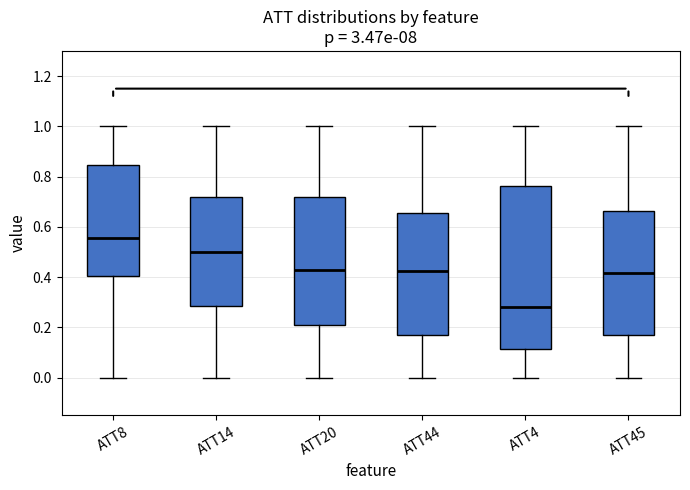

Reading left to right, read every box against the y-axis: the position of its median line, the range the box covers, and the ends of its whiskers. The values are not printed on the chart, so give them approximately, as read against the axis.

ATT8: median 0.56, box 0.40 to 0.84, whiskers 0.00 to 1.00
ATT14: median 0.50, box 0.28 to 0.72, whiskers 0.00 to 1.00
ATT20: median 0.42, box 0.20 to 0.72, whiskers 0.00 to 1.00
ATT44: median 0.42, box 0.18 to 0.66, whiskers 0.00 to 1.00
ATT4: median 0.28, box 0.12 to 0.76, whiskers 0.00 to 1.00
ATT45: median 0.42, box 0.16 to 0.66, whiskers 0.00 to 1.00